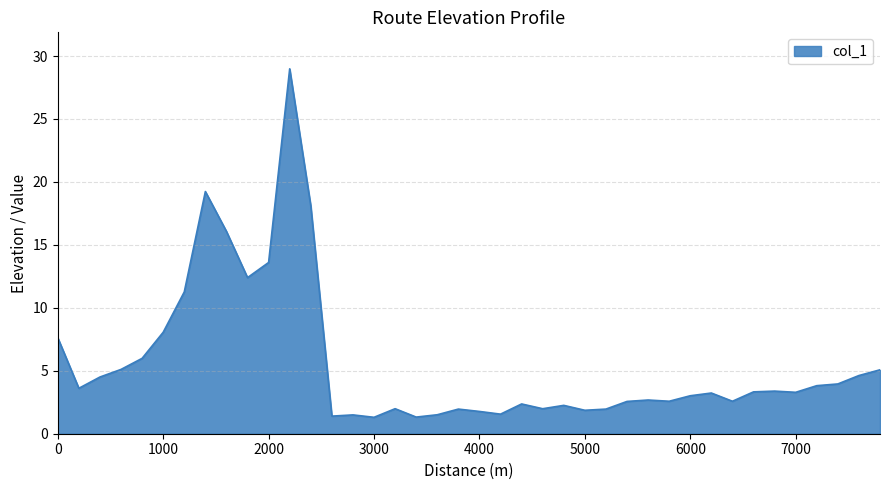

What is the maximum value shown in the chart?

29.0